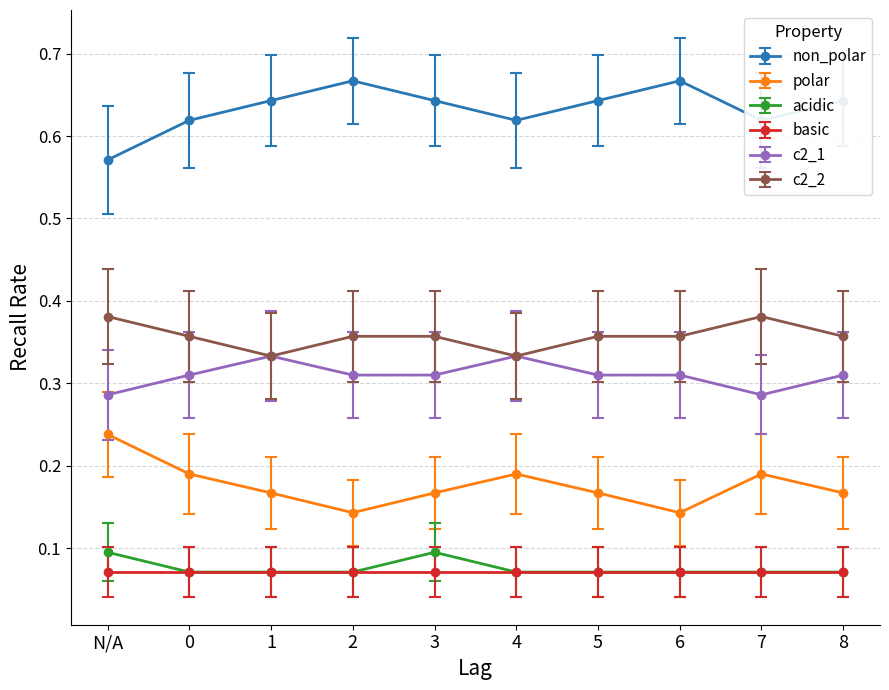

What are all the series names shown in the legend?

non_polar, polar, acidic, basic, c2_1, c2_2